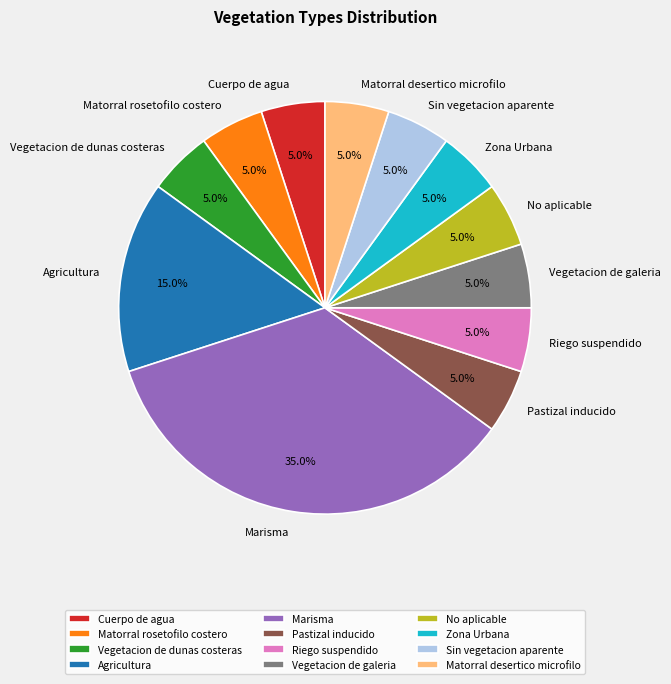

Does any single category account for the majority?

No